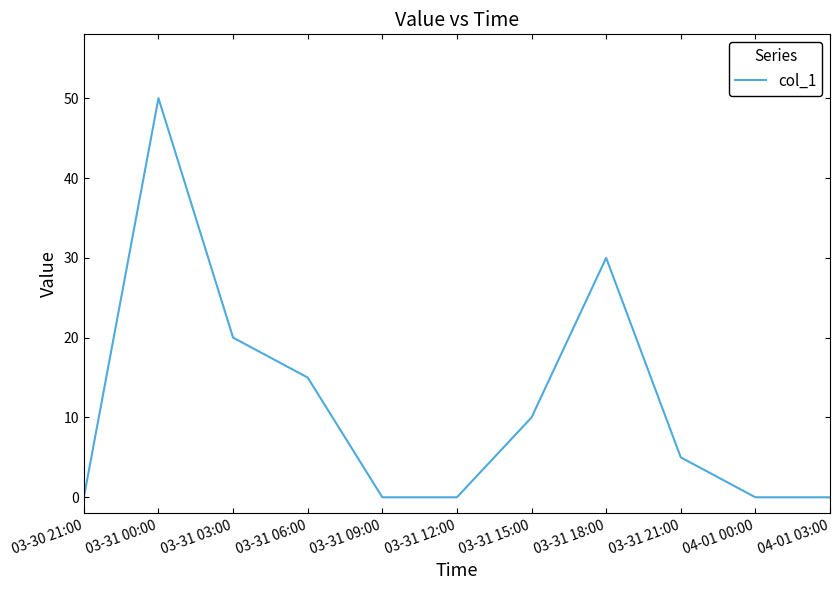

Reading left to right, what are all the values shown in this chart?

03-30 21:00=0	03-31 00:00=50	03-31 03:00=20	03-31 06:00=15	03-31 09:00=0	03-31 12:00=0	03-31 15:00=10	03-31 18:00=30	03-31 21:00=5	04-01 00:00=0	04-01 03:00=0